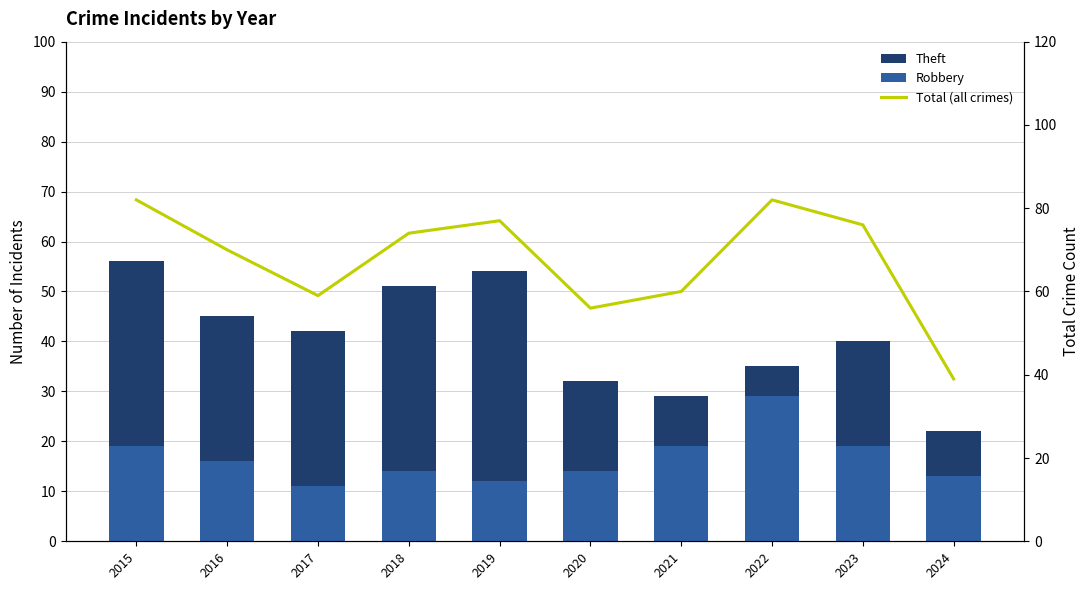

How many distinct data groups are displayed?

3